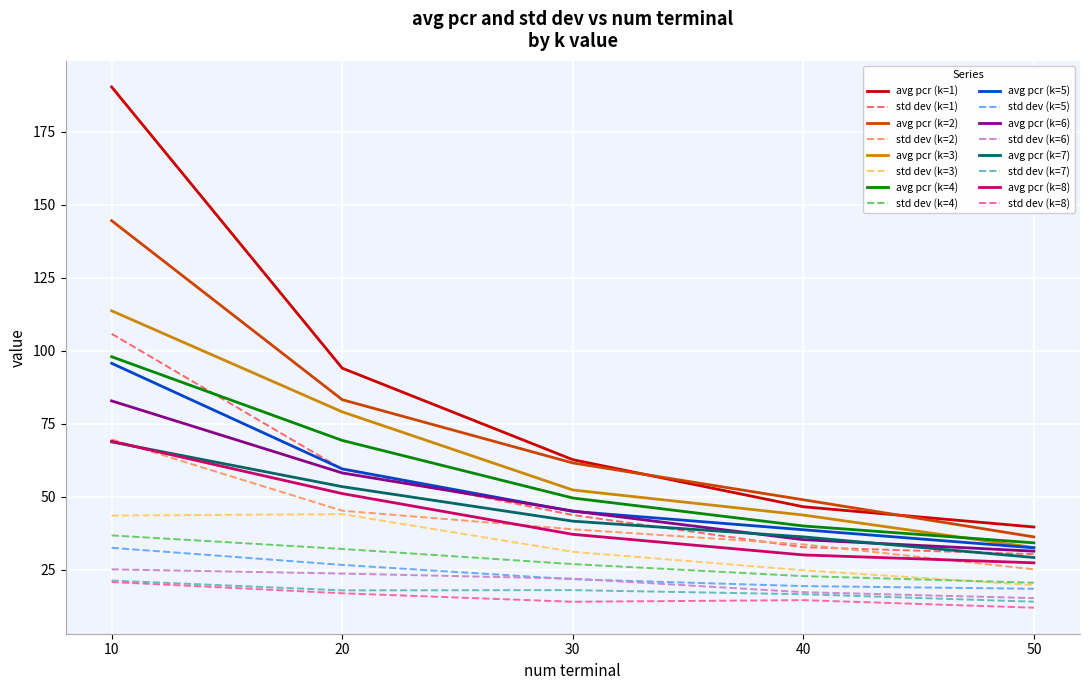

Which category has the lowest value across all series?

50